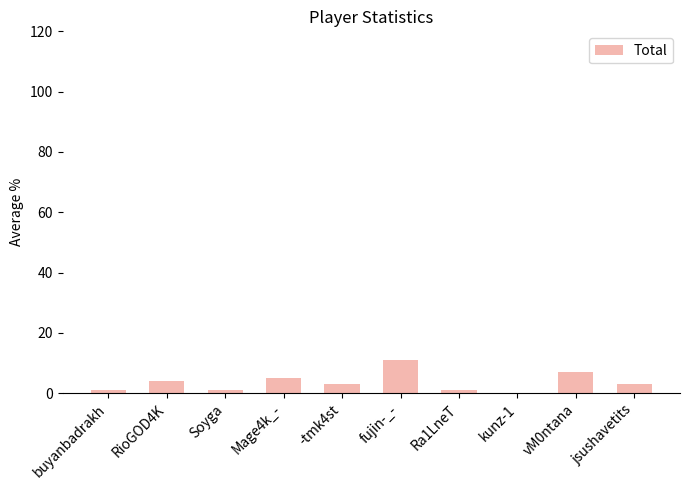

The value at Mage4k_- is 5. True or false?

True